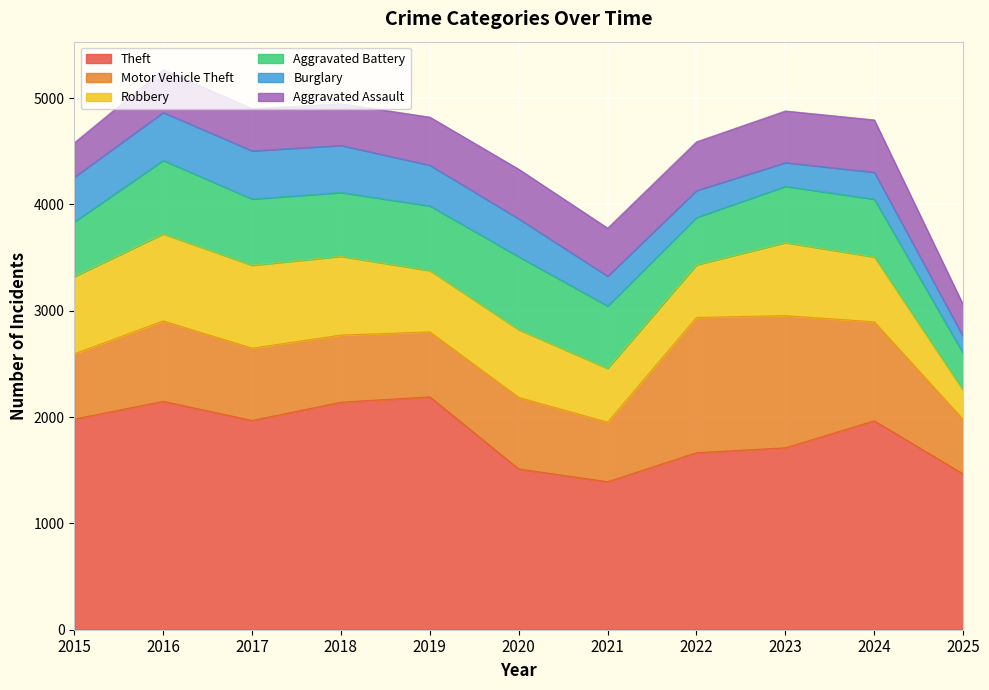

What is the value of the Aggravated Battery point at the 4th from the left?

600